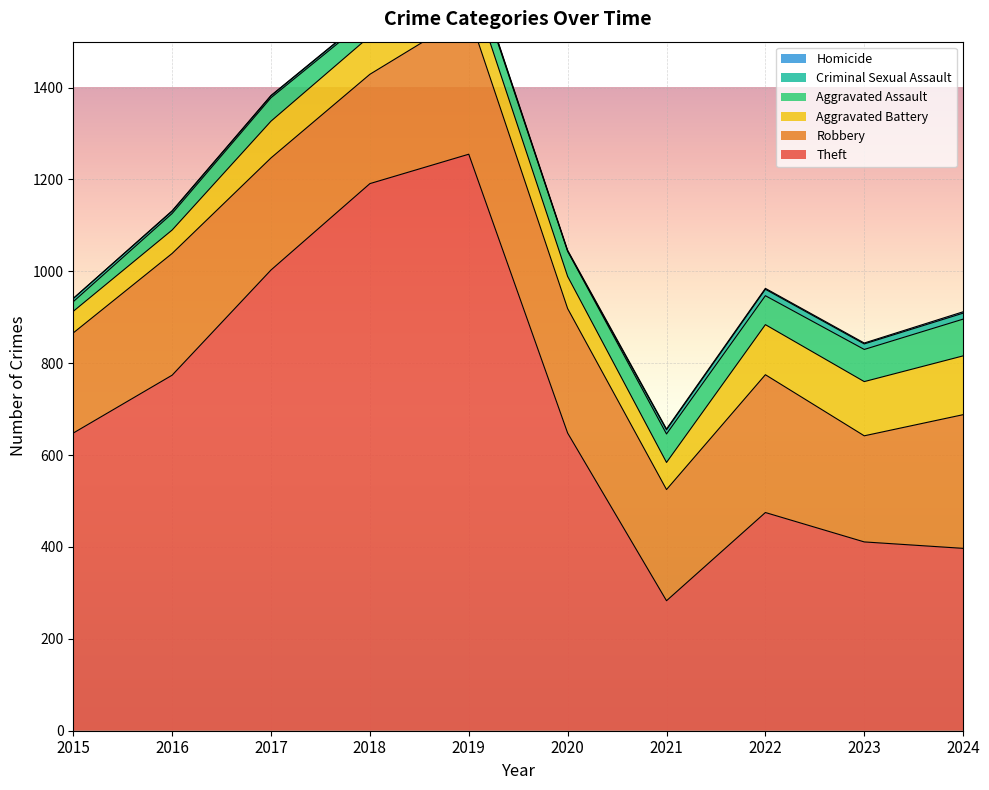

What is the value of the Theft point at the 10th from the left?

397